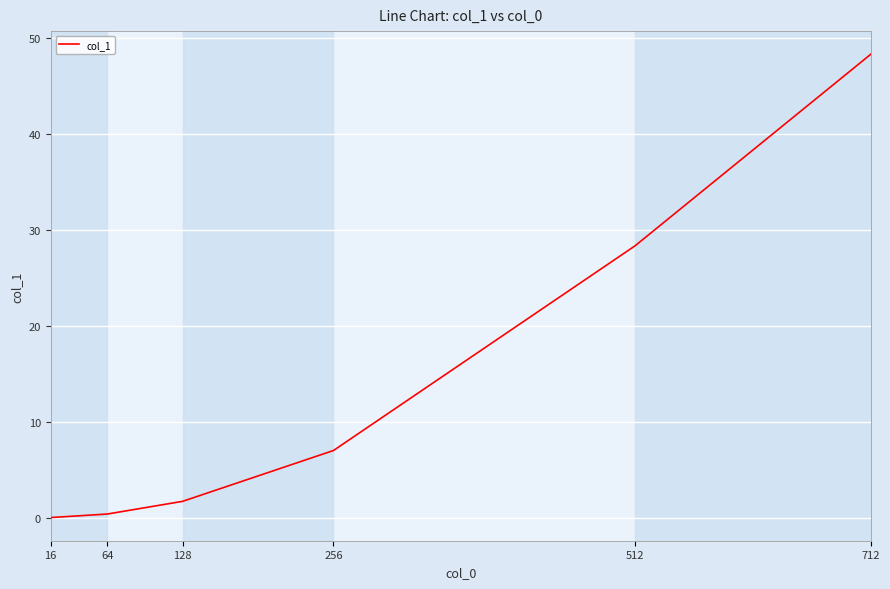

What is the approximate value at 64?

0.5